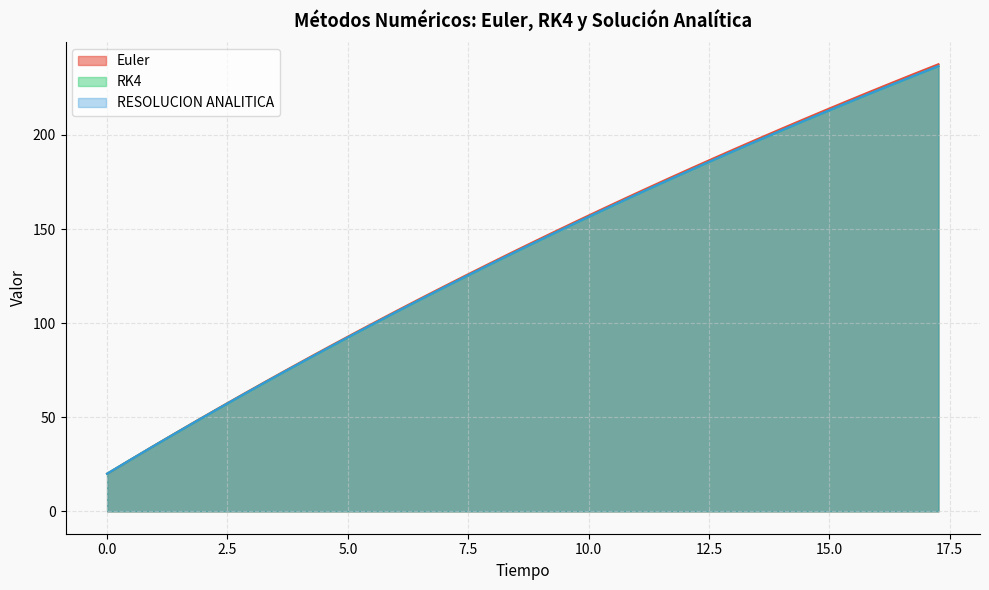

The RESOLUCION ANALITICA series shows 202.3 at 14.0. True or false?

True